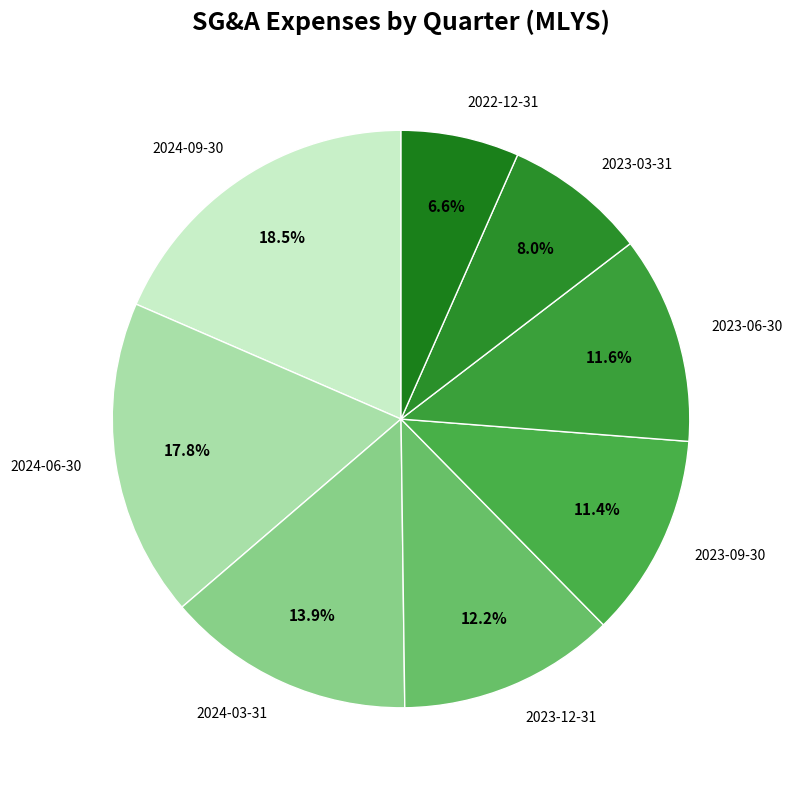

Combined, do 2023-03-31 and 2023-06-30 account for over 50%?

No